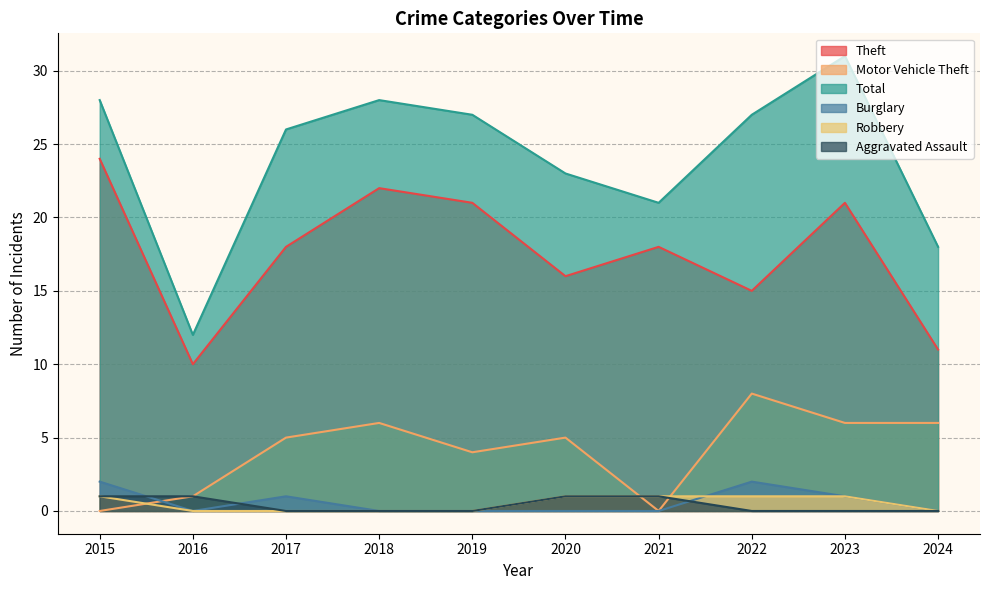

How many interior local valleys does the Motor Vehicle Theft series have?

2